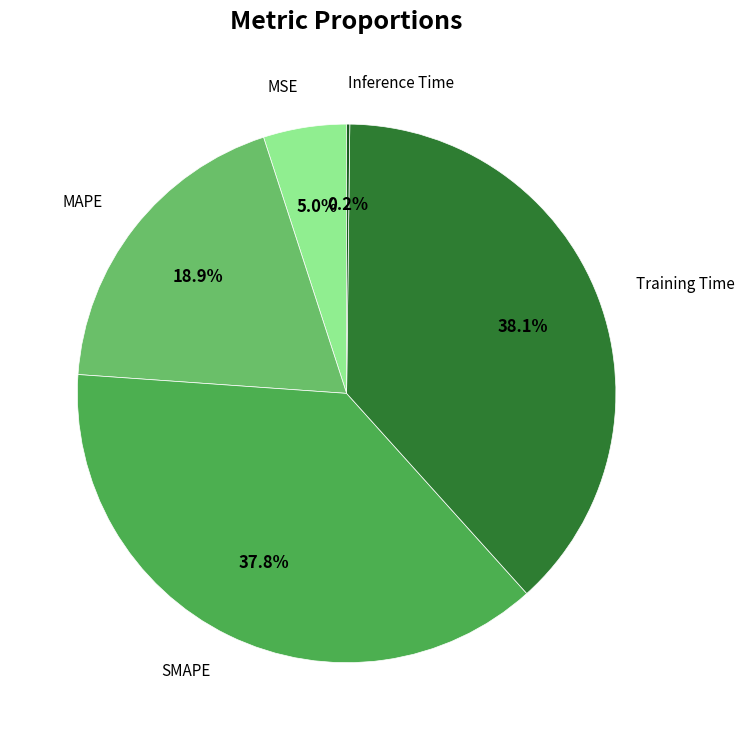

Does any single category account for the majority?

No